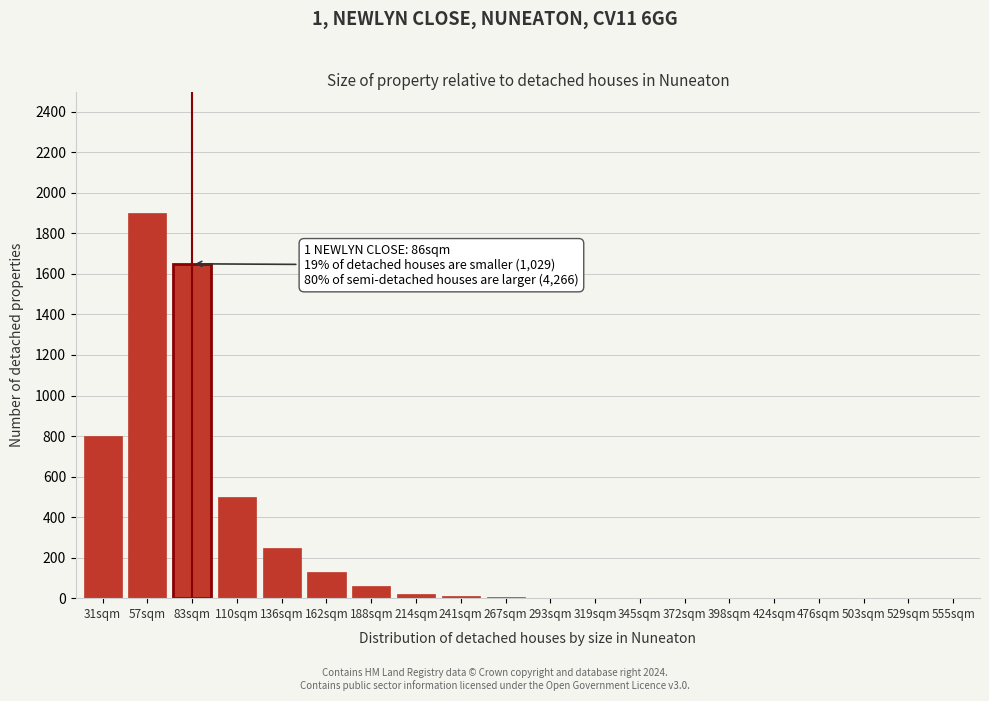

Where is the data nearest to the value 950?

31sqm